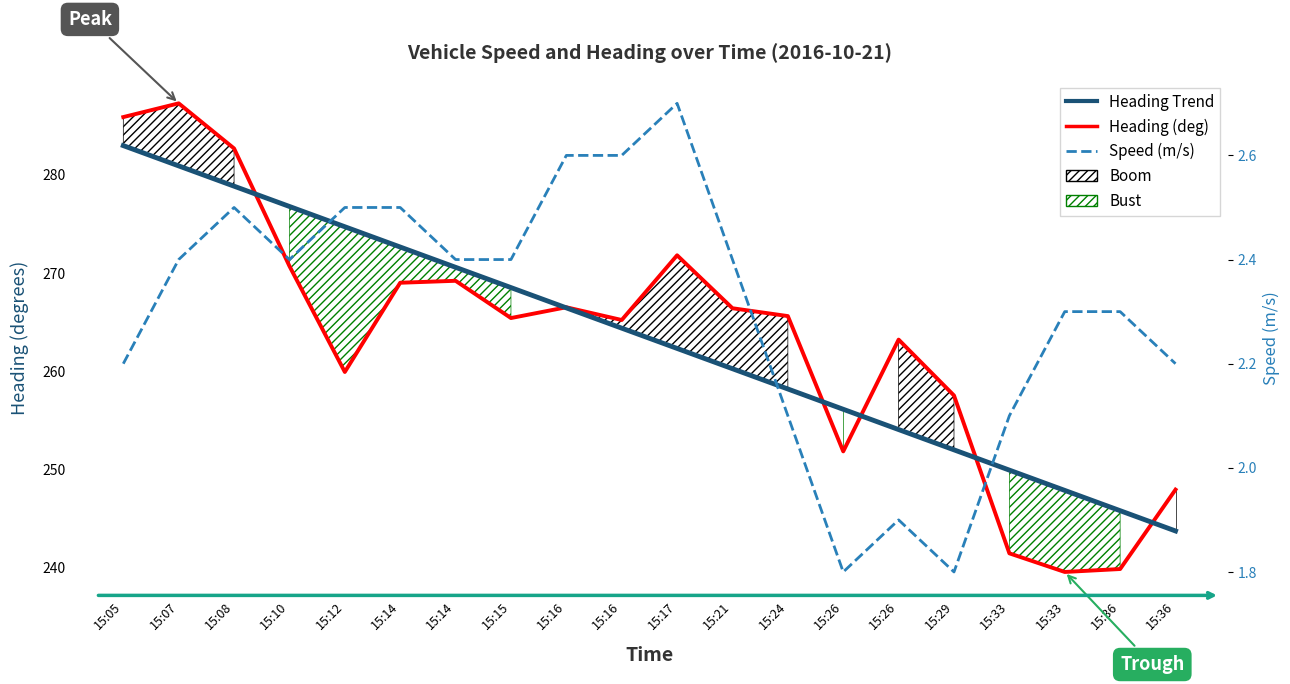

True or false: Speed (m/s) has more than 1 interior local peaks.

True